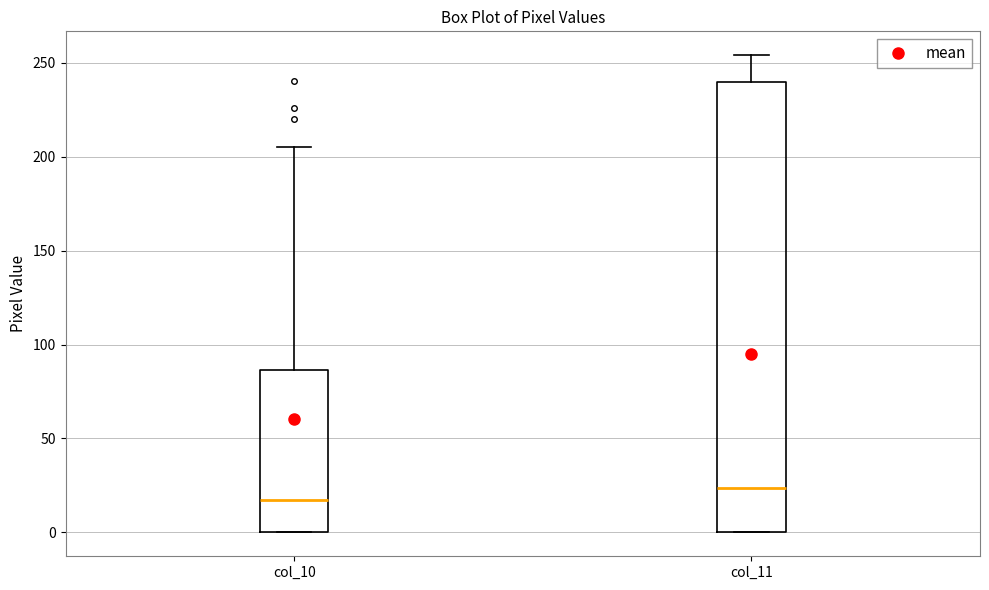

Where does the upper whisker of the box for col_10 end on the y-axis? The values are not printed on the chart, so give them approximately, as read against the axis.

205